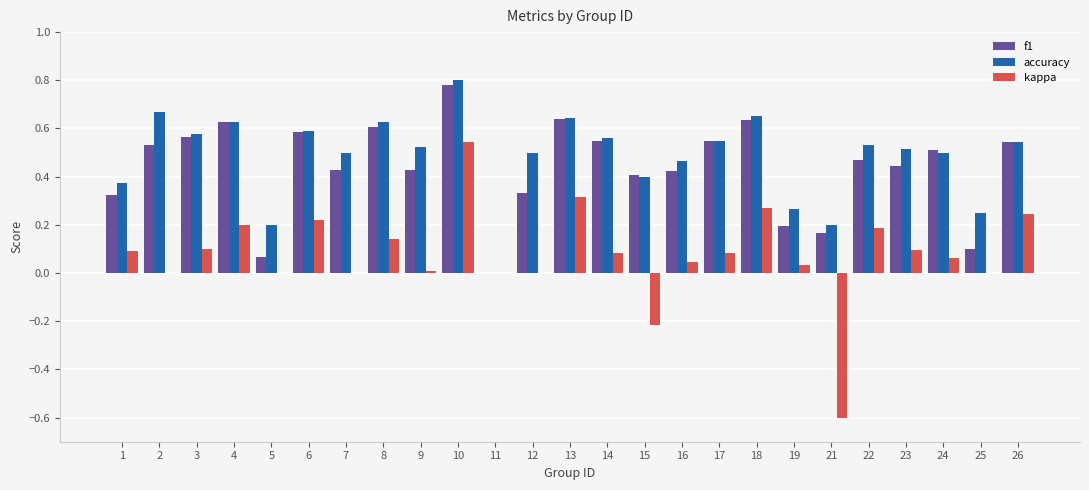

What is the sum of all kappa values?

1.9